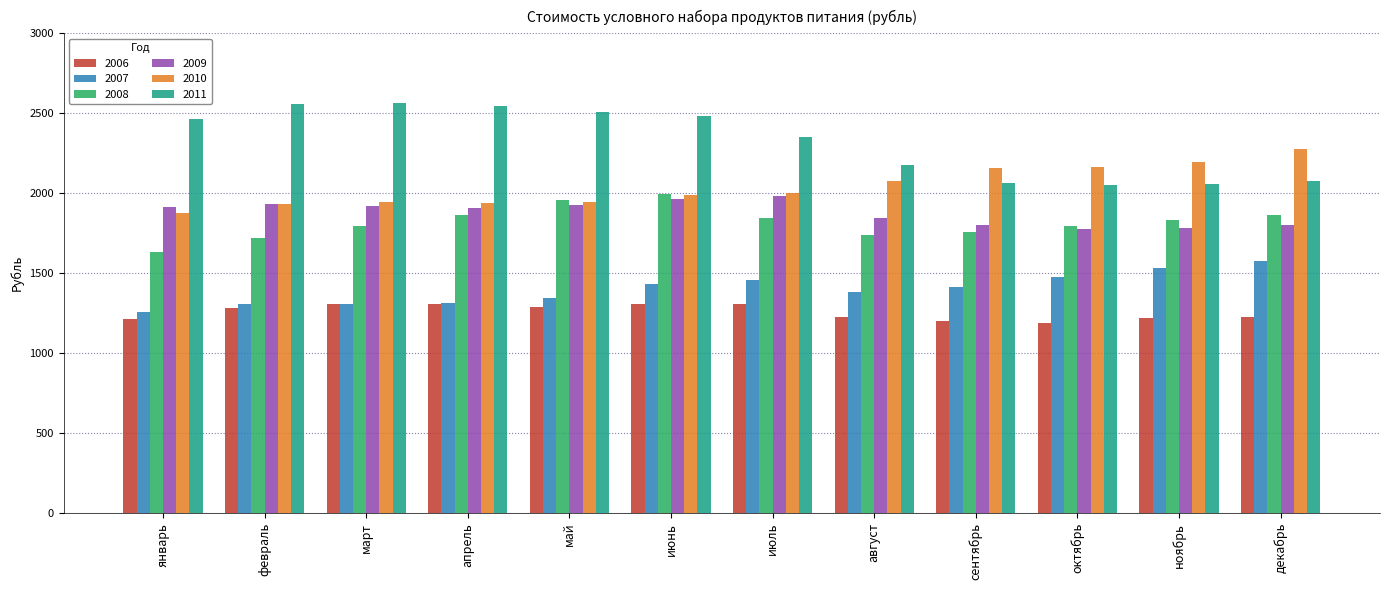

At which label does 2010 reach its peak?

декабрь